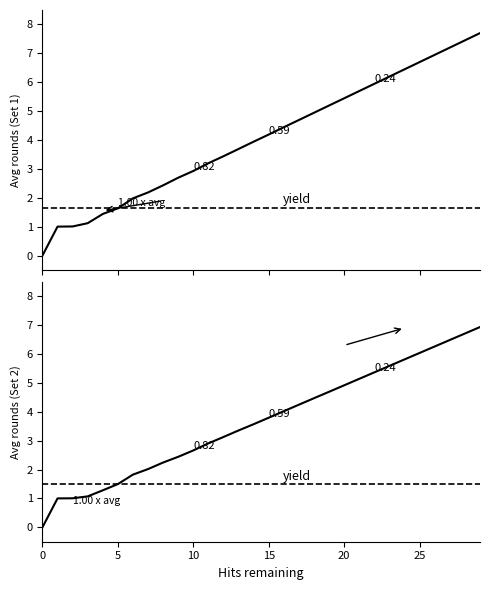

Which series changed the most between 12 and 16?

Set 1